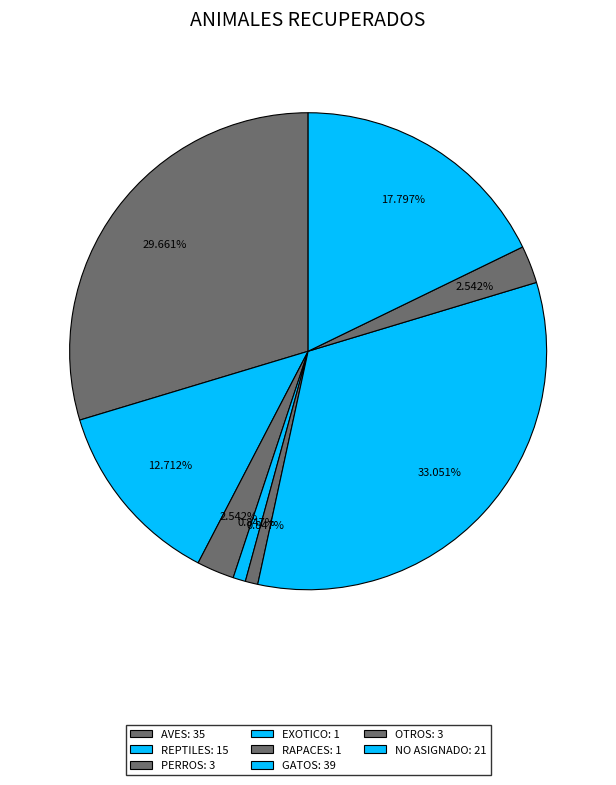

Count the number of slices in the pie.

8